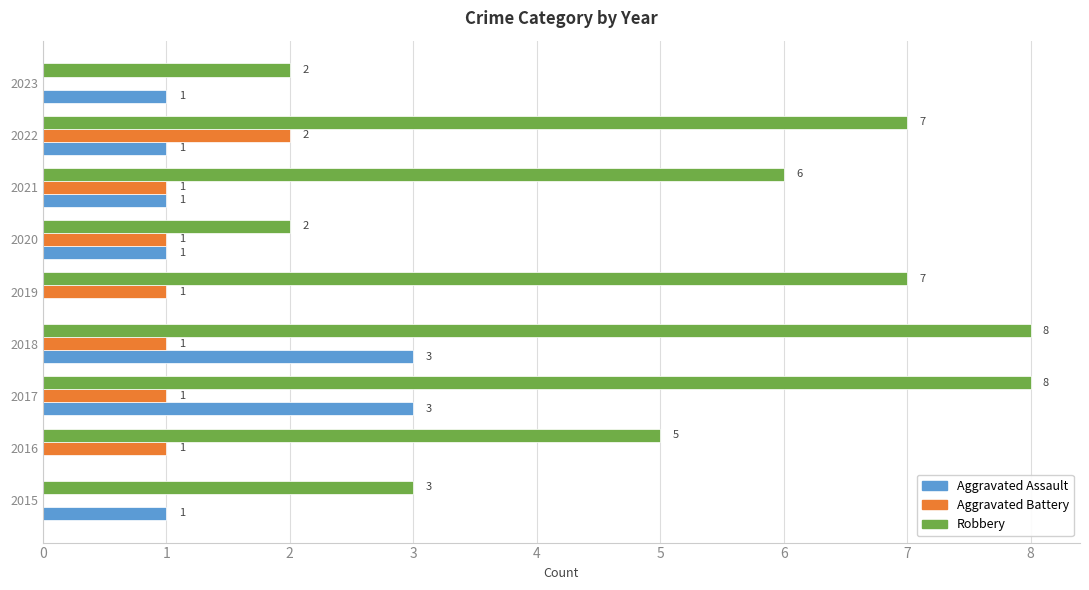

Which series has the widest spread of values?

Robbery